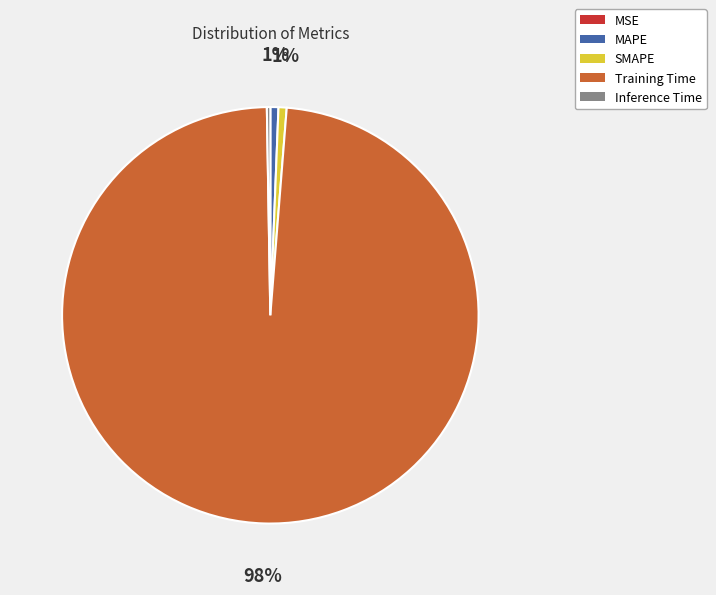

Does any single category account for the majority?

Yes